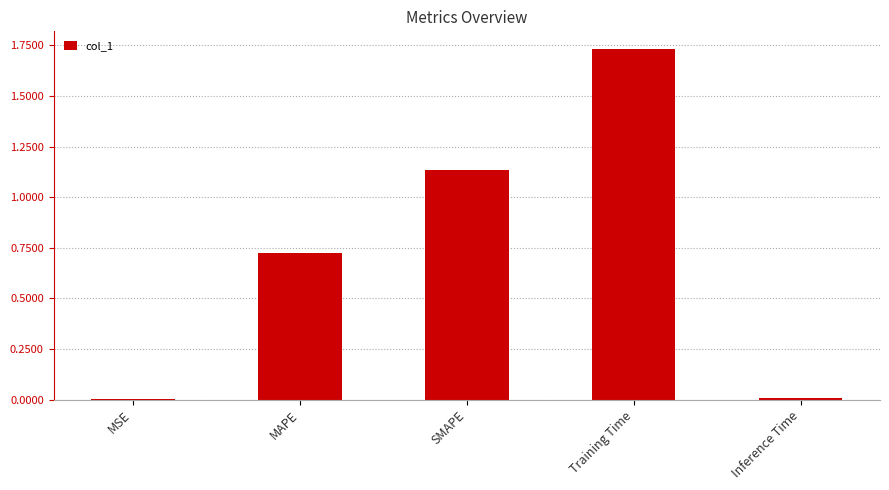

Is it true that the value at Training Time is 2.4?

False